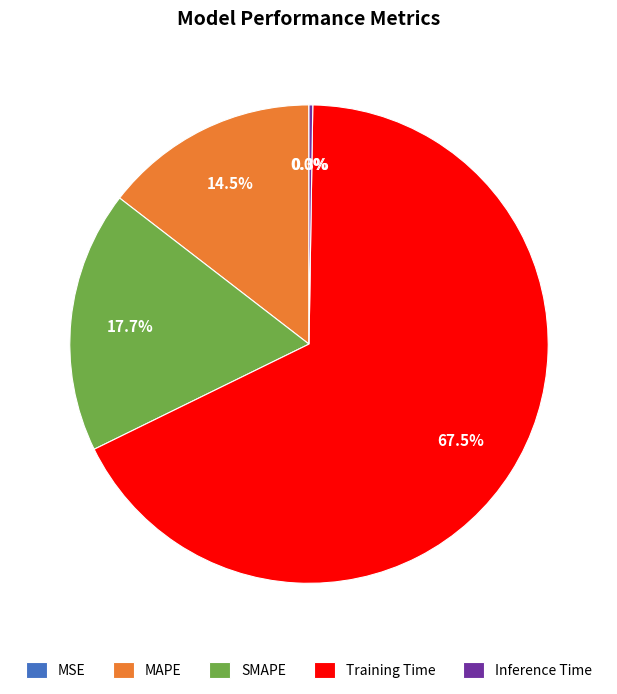

Which has a higher value, SMAPE or Training Time?

Training Time